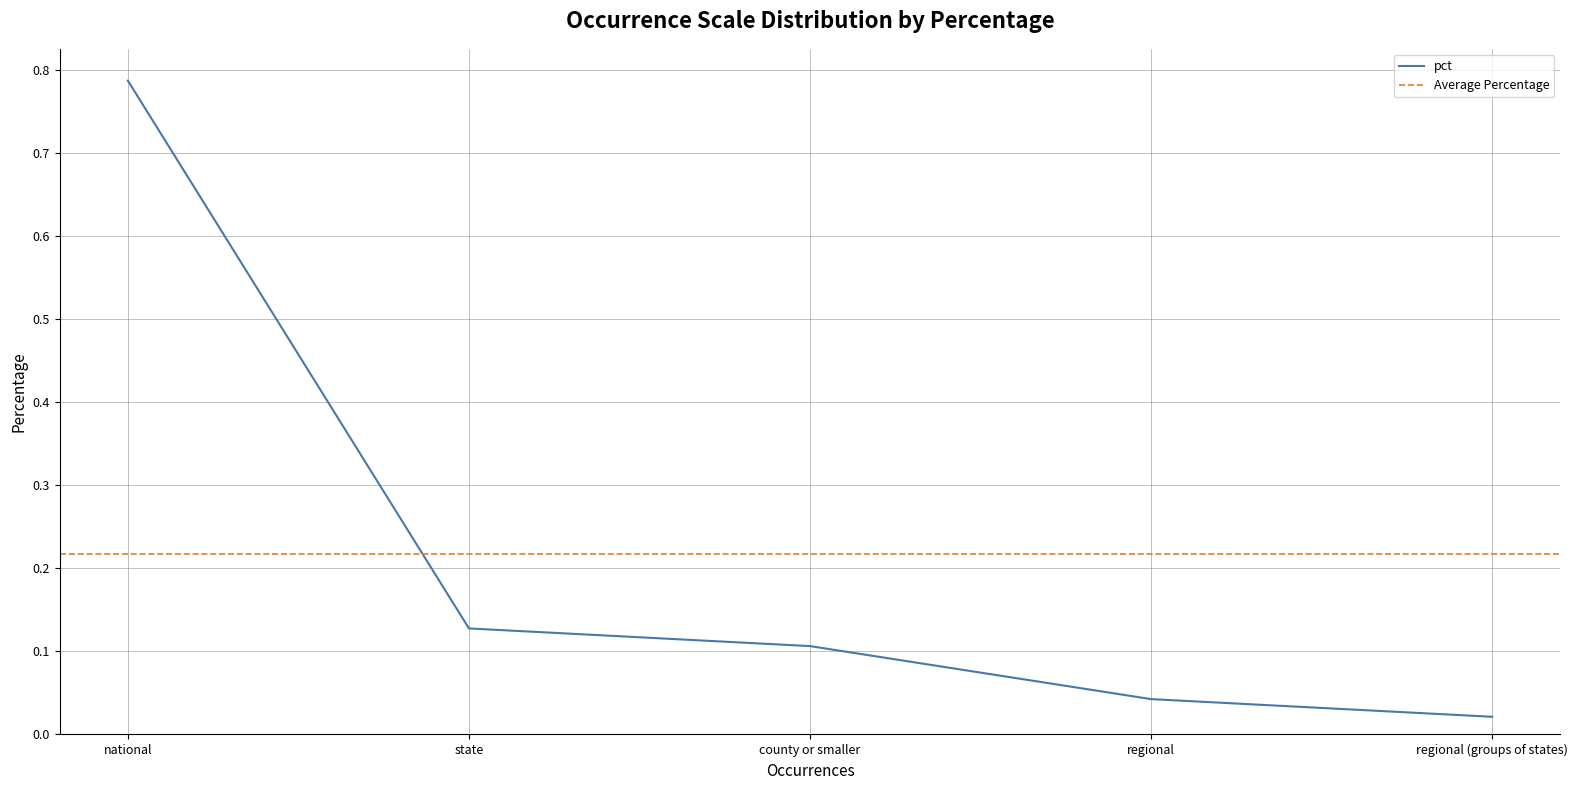

Does the chart display data point markers on the line(s)?

No